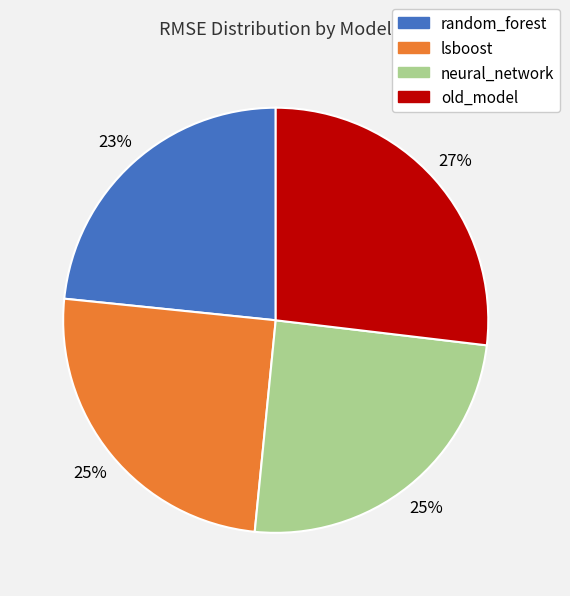

What is the smallest slice in the pie chart?

random_forest